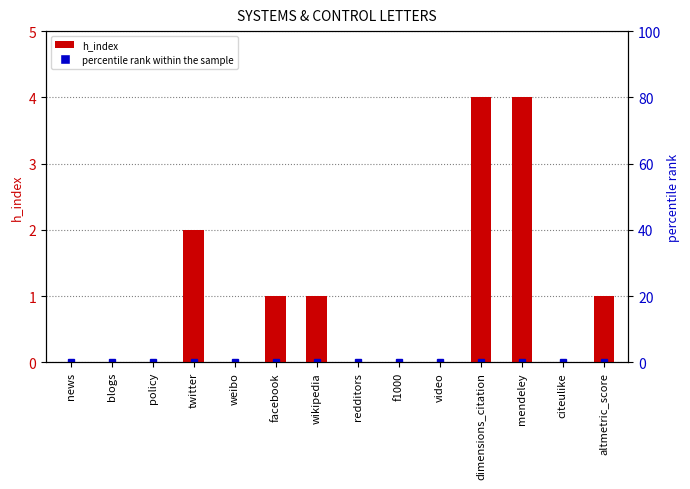

How many bars are there in total?

14